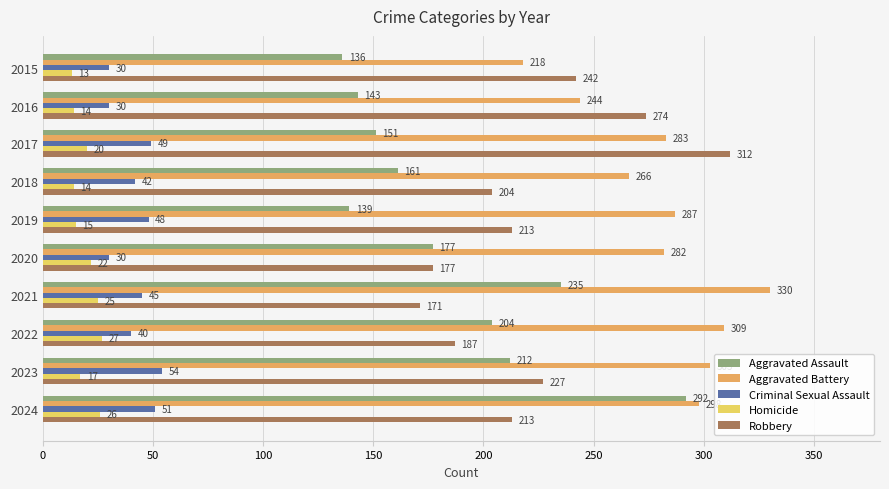

Which series changed the most between 2015 and 2023?

Aggravated Battery